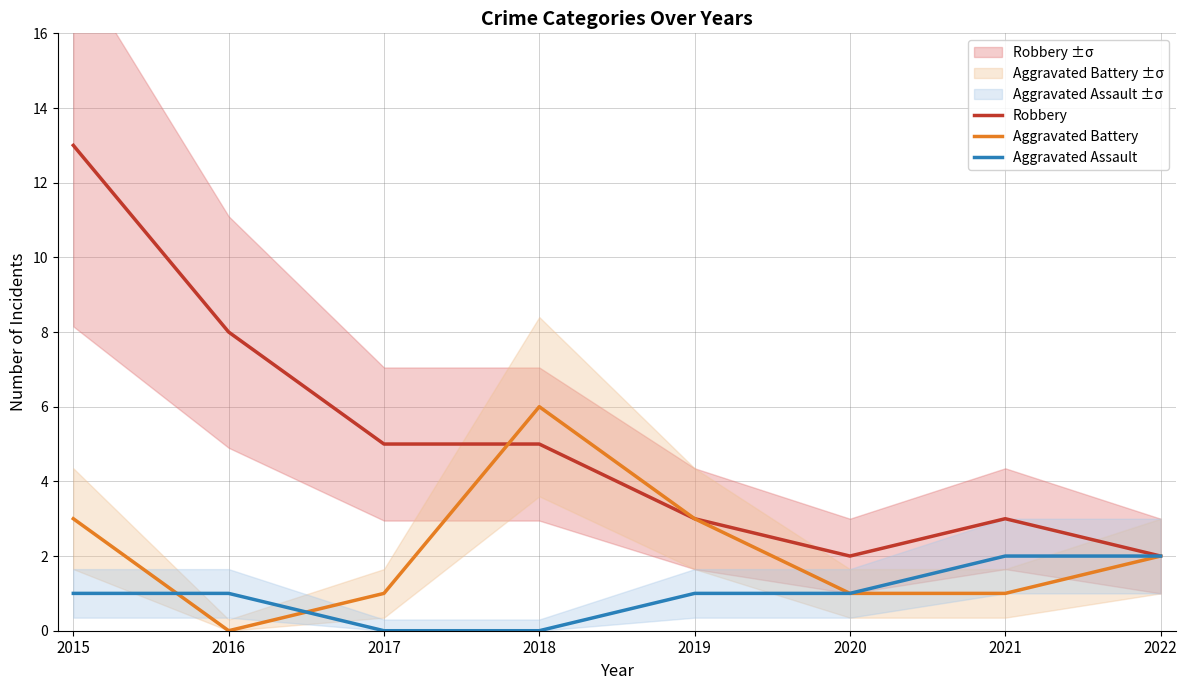

At how many categories does at least one series exceed 8?

1